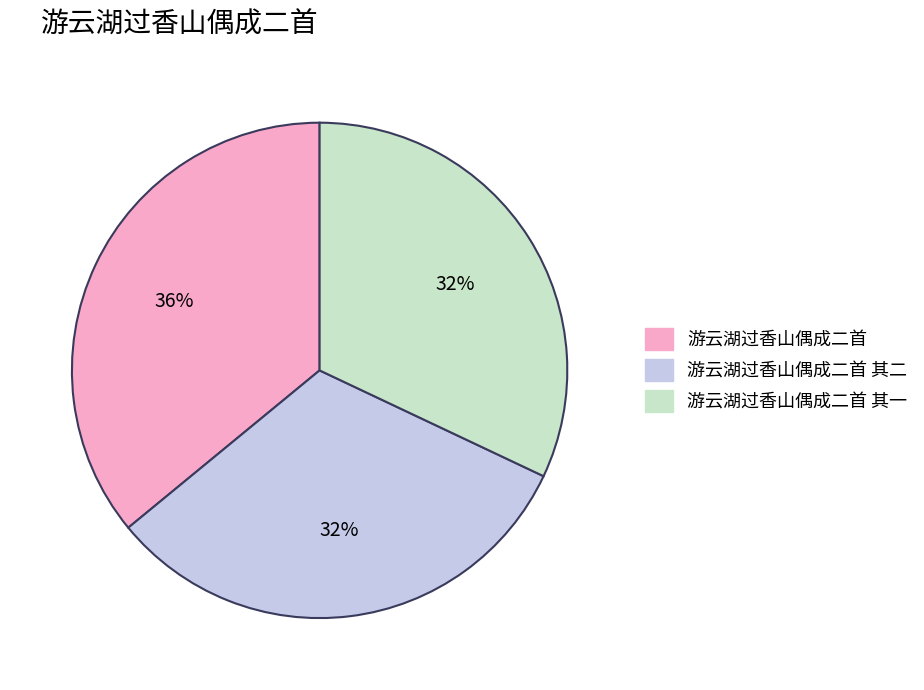

Is there any slice that represents more than half of the pie?

No